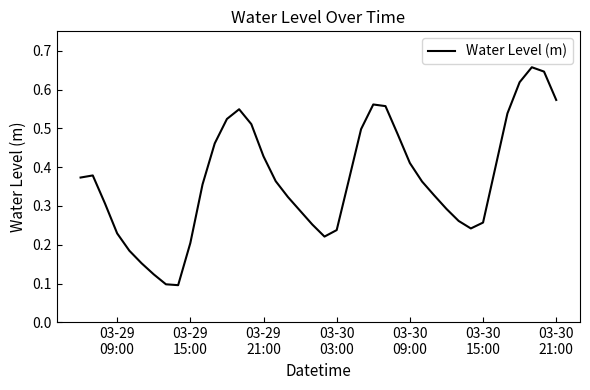

What is the average value?

0.4